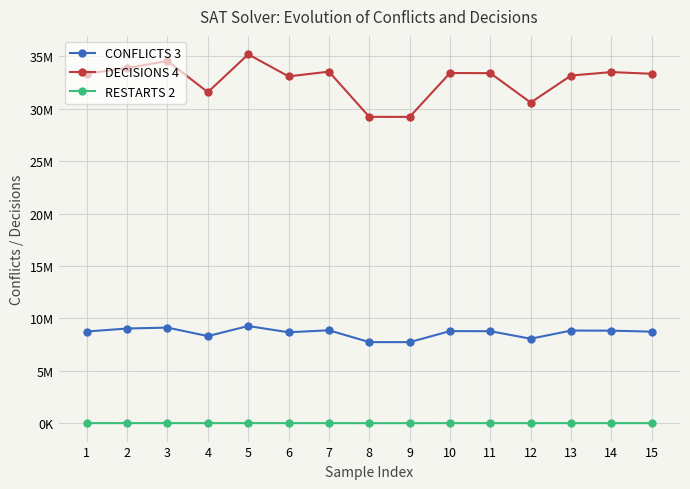

Which series changed the most between 2 and 9?

DECISIONS 4